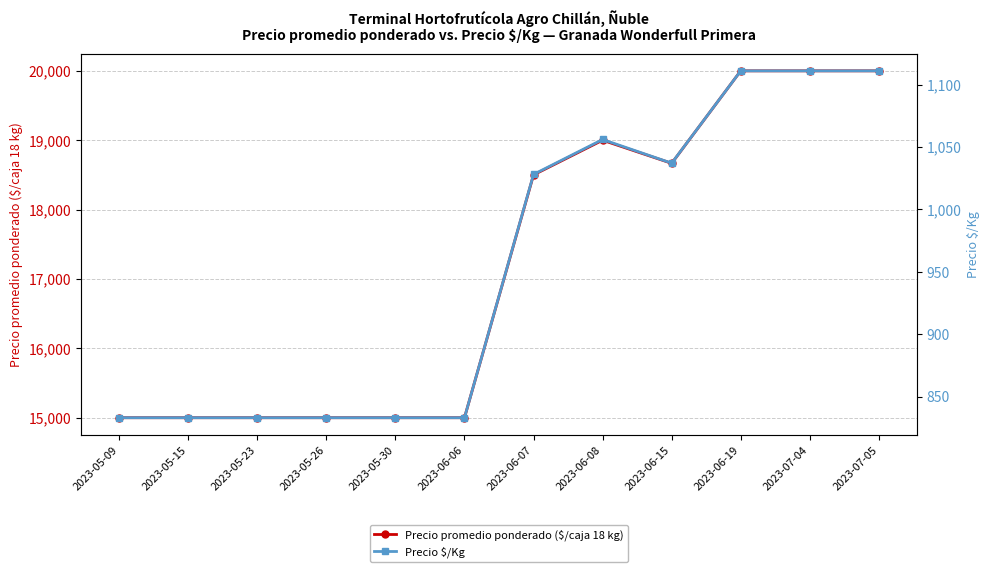

Count the Precio promedio ponderado ($/caja 18 kg) values in the range 15000 to 20000.

12